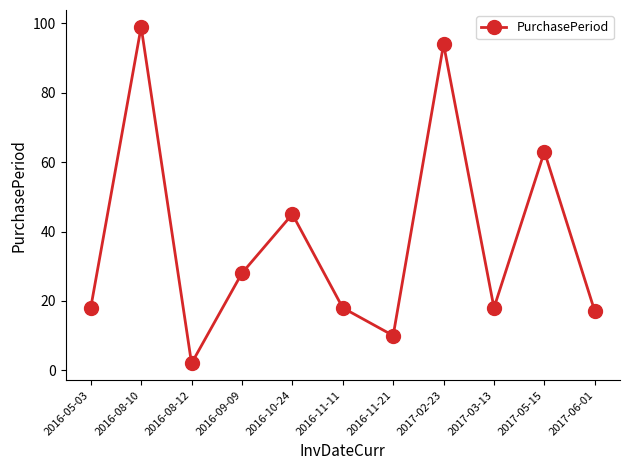

Does the chart have visible grid lines?

No